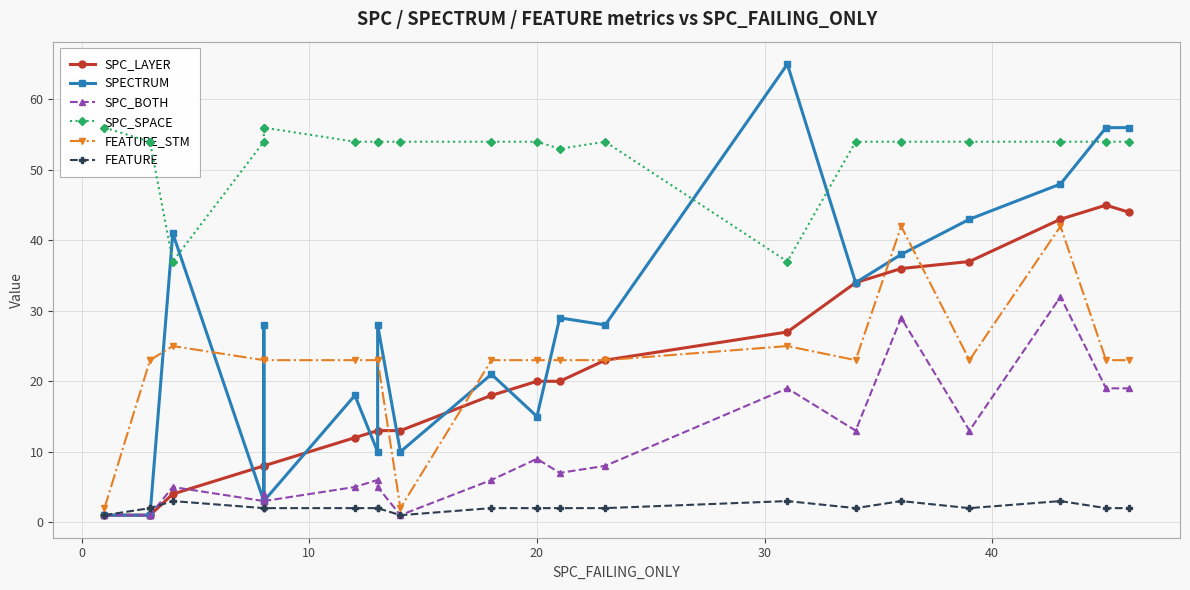

Rank the series by their maximum value, from lowest to highest.

FEATURE, SPC_BOTH, FEATURE_STM, SPC_LAYER, SPC_SPACE, SPECTRUM